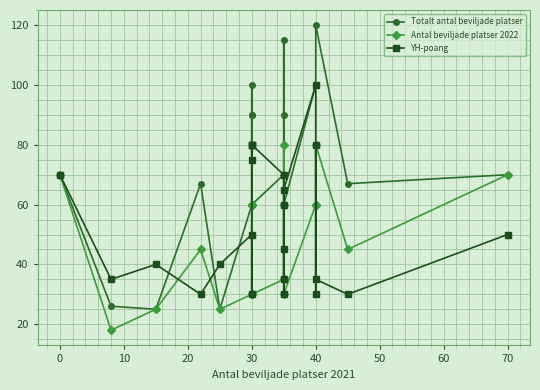

Does the chart display data point markers on the line(s)?

Yes